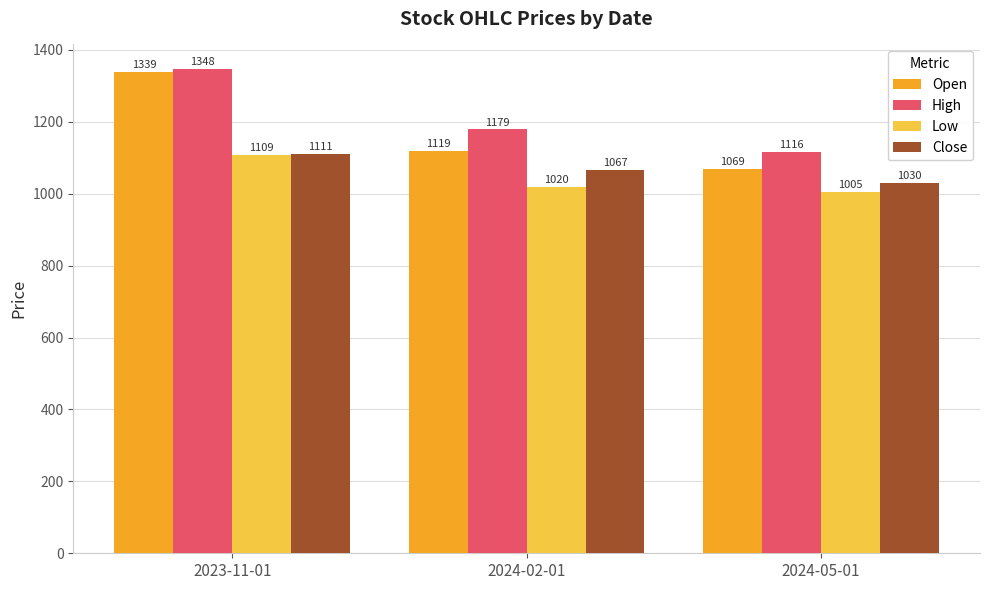

Read the Low value at 2024-05-01.

1005.0